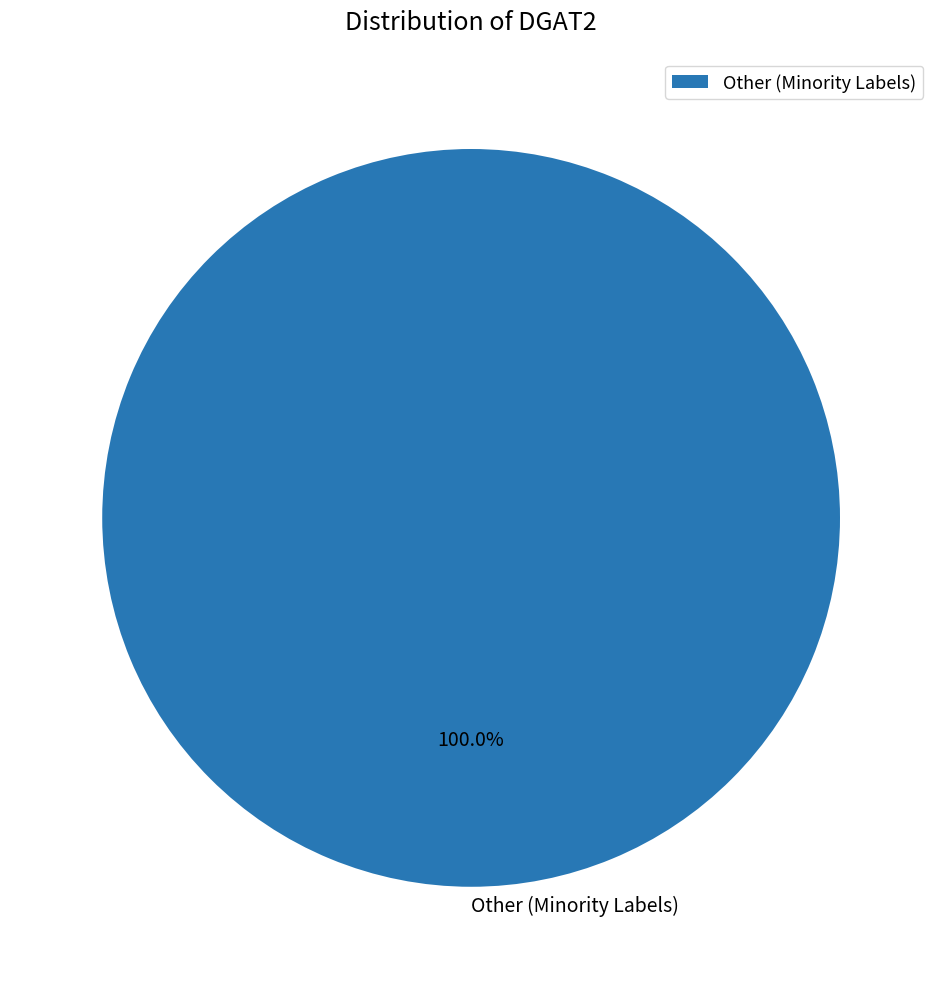

How many slices are in this pie chart?

1